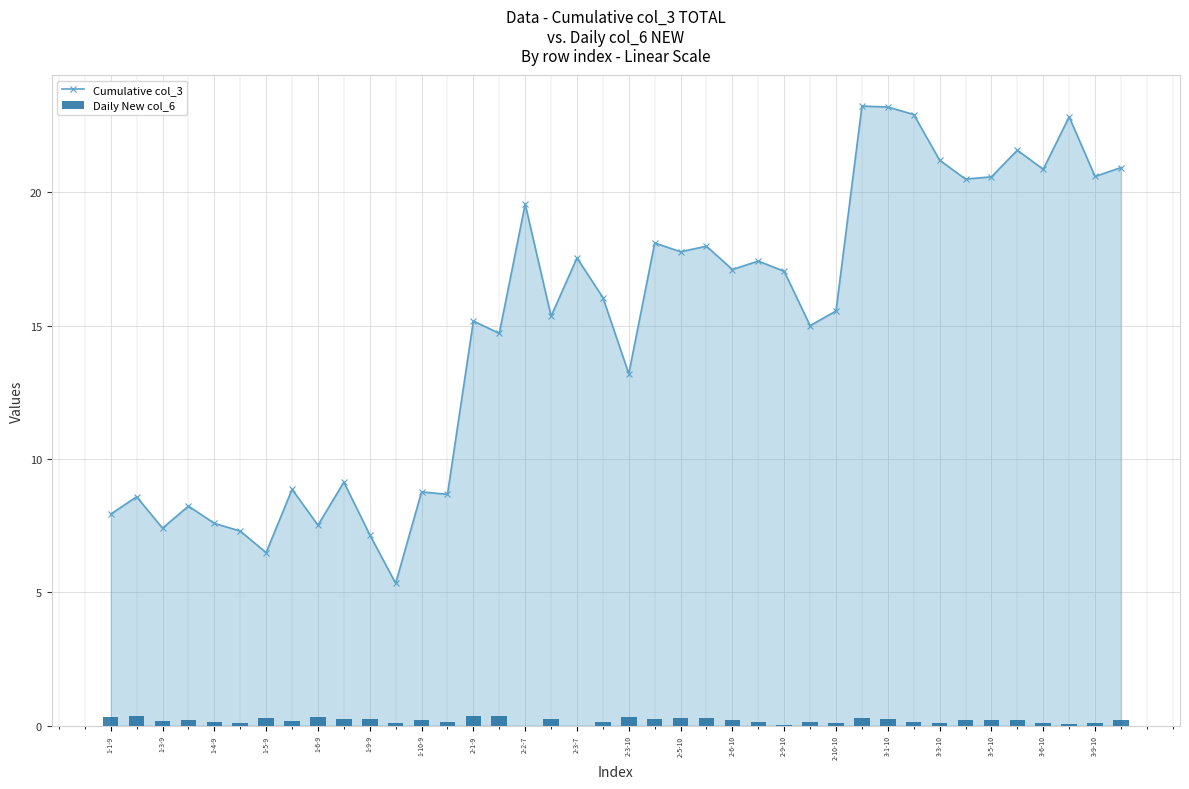

Where is the first local minimum for Cumulative col_3?

1-3-9